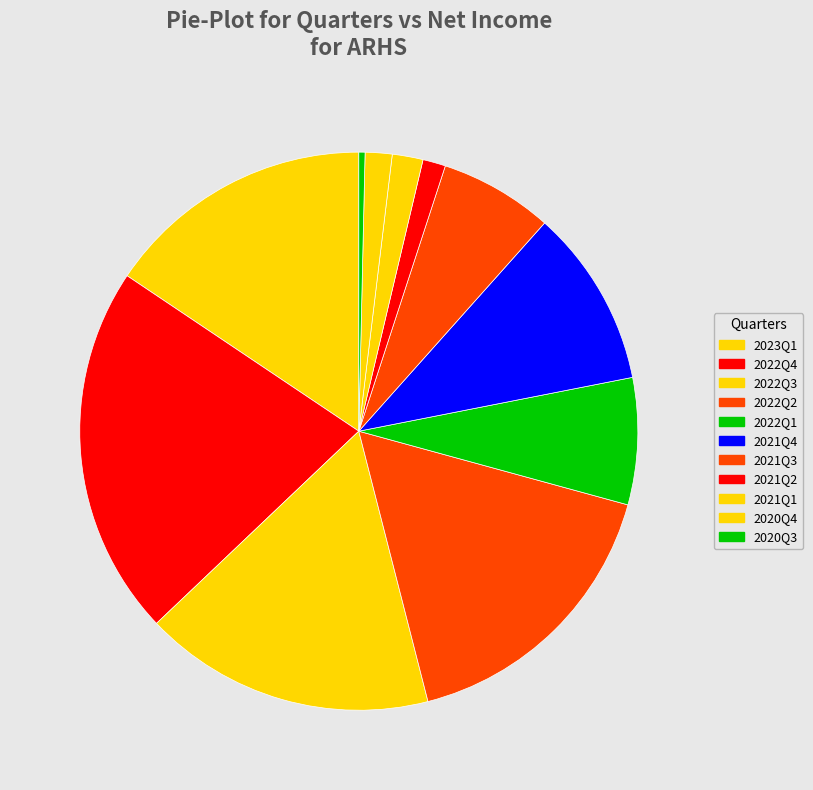

How many segments does this pie chart have?

11